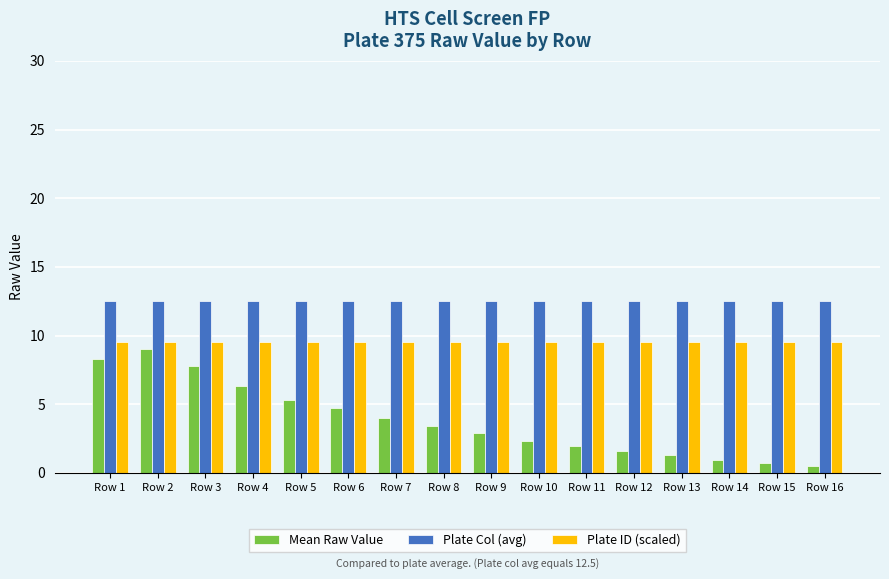

Is it true that Mean Raw Value equals 0.4 at Row 12?

False